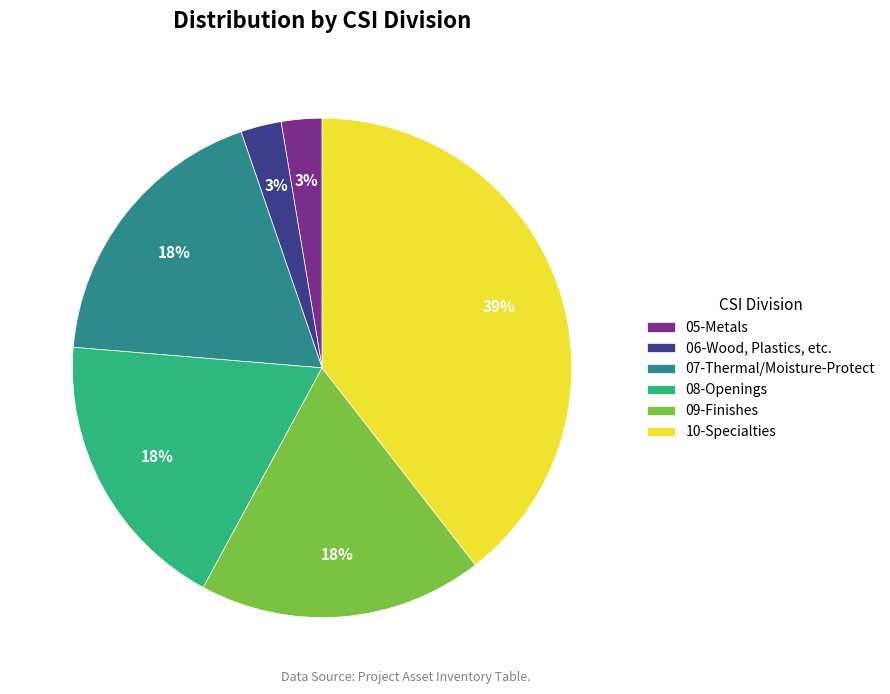

Which slice is the largest?

10-Specialties